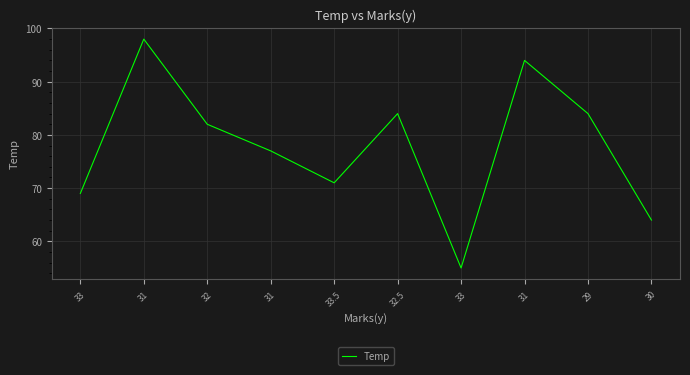

Reading left to right, transcribe all the data shown in this chart.

33=69	31=98	32=82	31=77	33.5=71	32.5=84	33=55	31=94	29=84	30=64